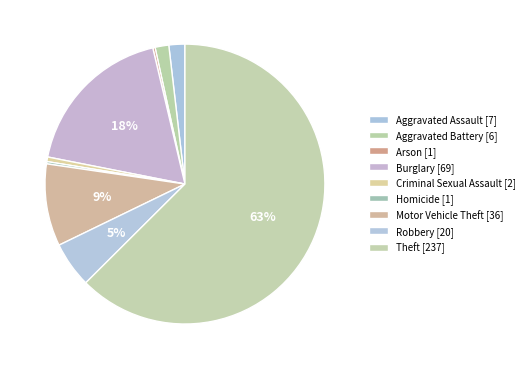

Which has a higher value, Aggravated Assault or Homicide?

Aggravated Assault